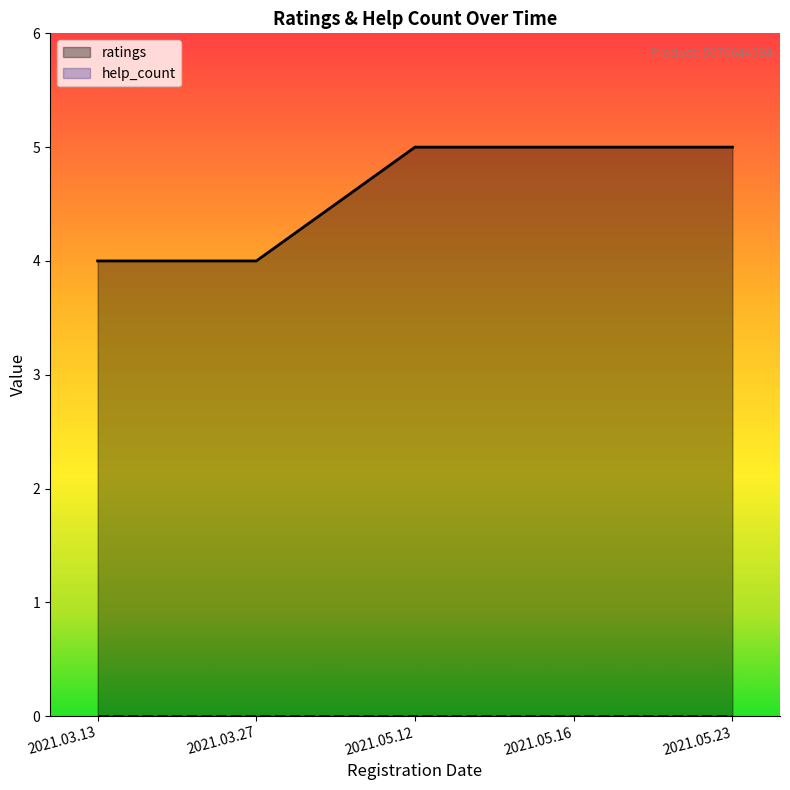

List the series in order of their overall mean, highest first.

ratings, help_count